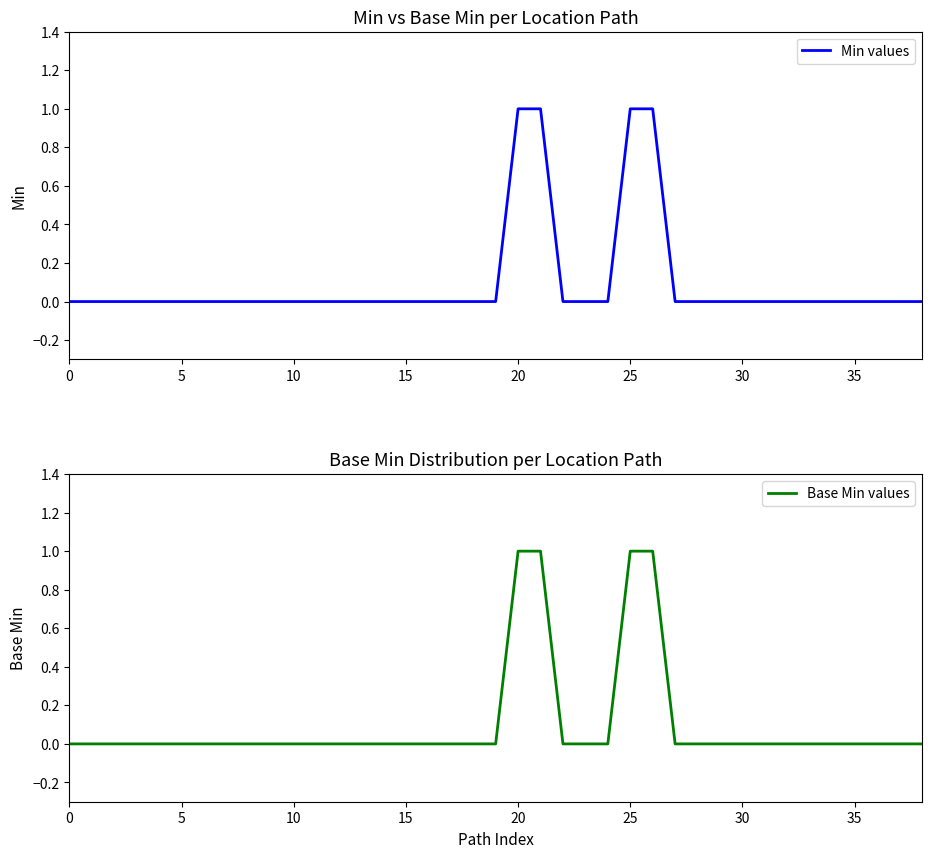

How many data points in Base Min values are above 0?

4